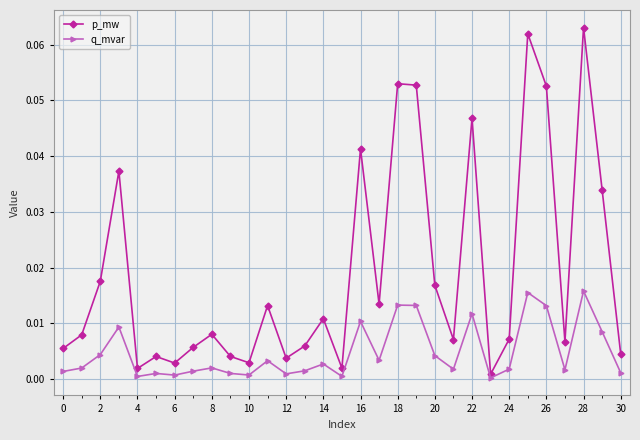

Which series has the largest range (max minus min)?

p_mw